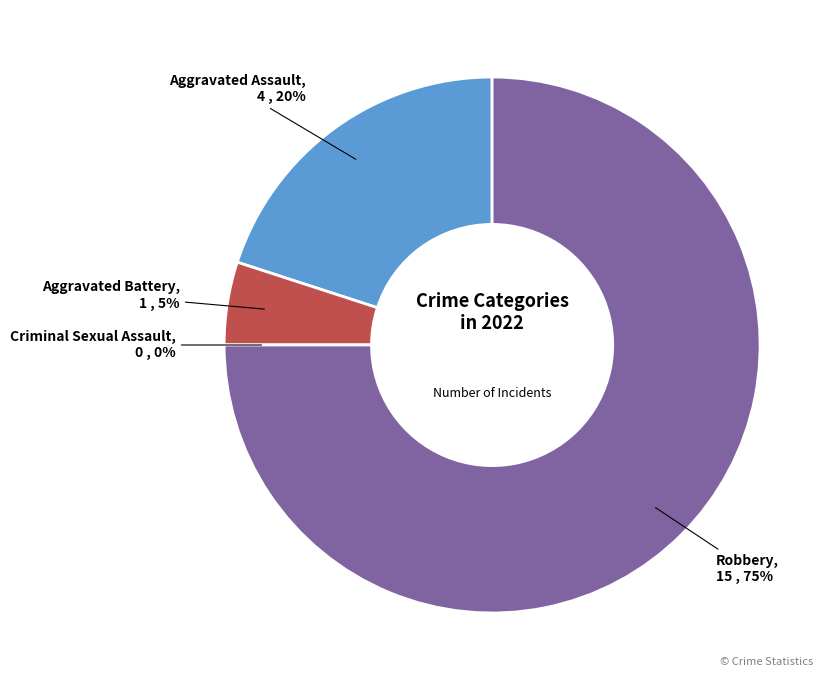

To the nearest percent, what is the average slice percentage?

25%